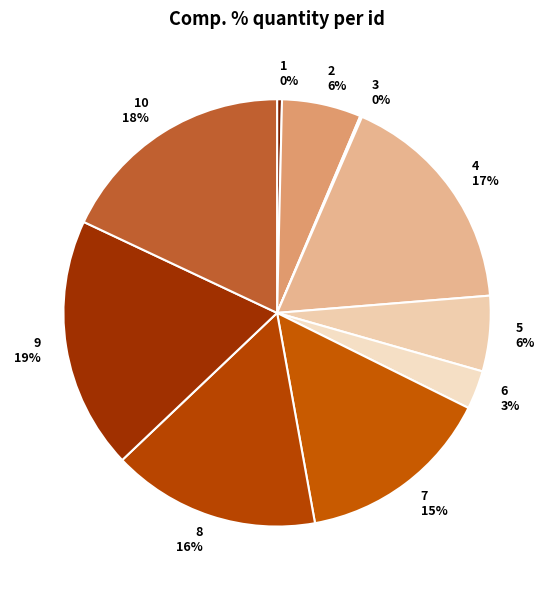

True or false: 10 accounts for 9% of the total.

False